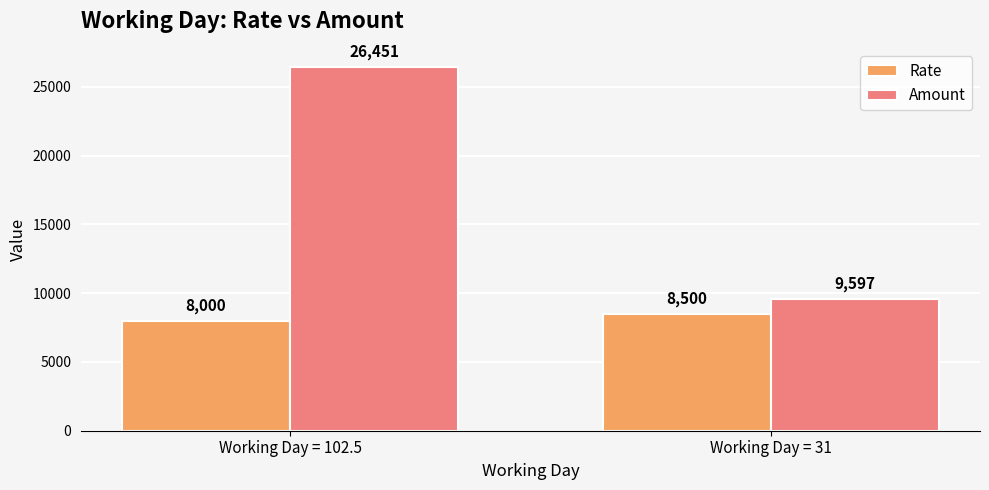

How many Rate values are between 8000 and 8500?

2